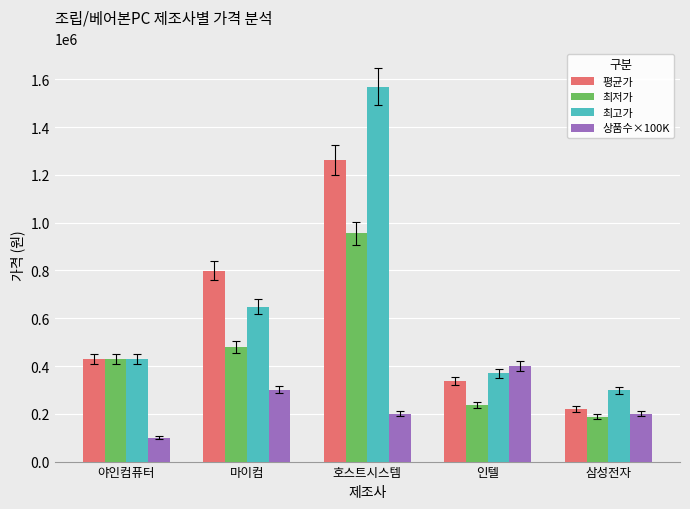

The value of 평균가 at 마이컴 is 799000. True or false?

True